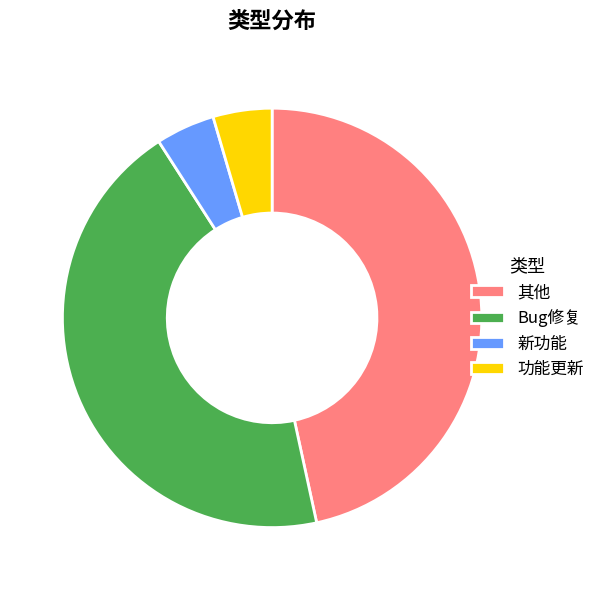

Between 其他 and Bug修复, which is larger?

其他